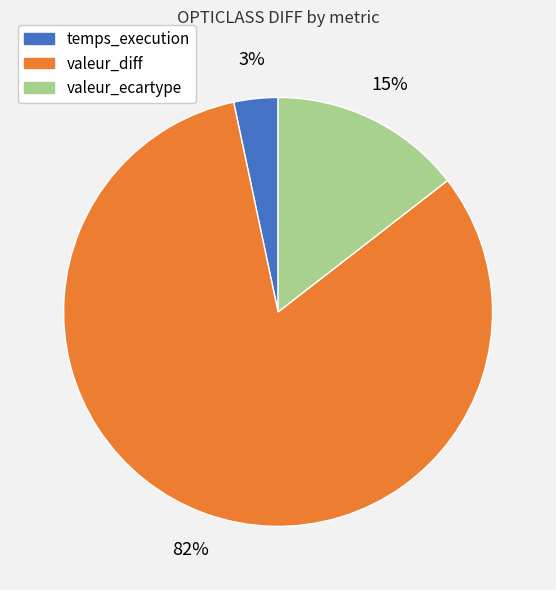

Rank the categories by value from lowest to highest.

temps_execution, valeur_ecartype, valeur_diff